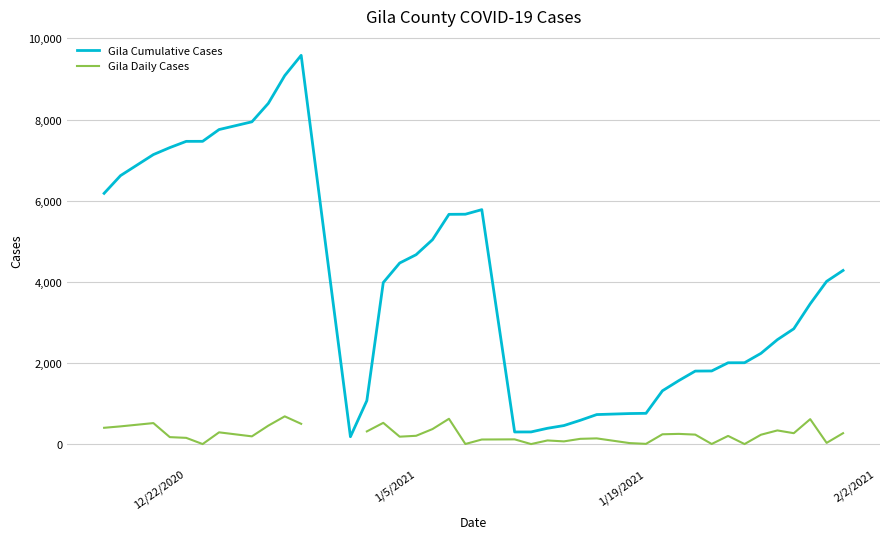

True or false: Gila Cumulative Cases has a value of 232.3 at 12.

False